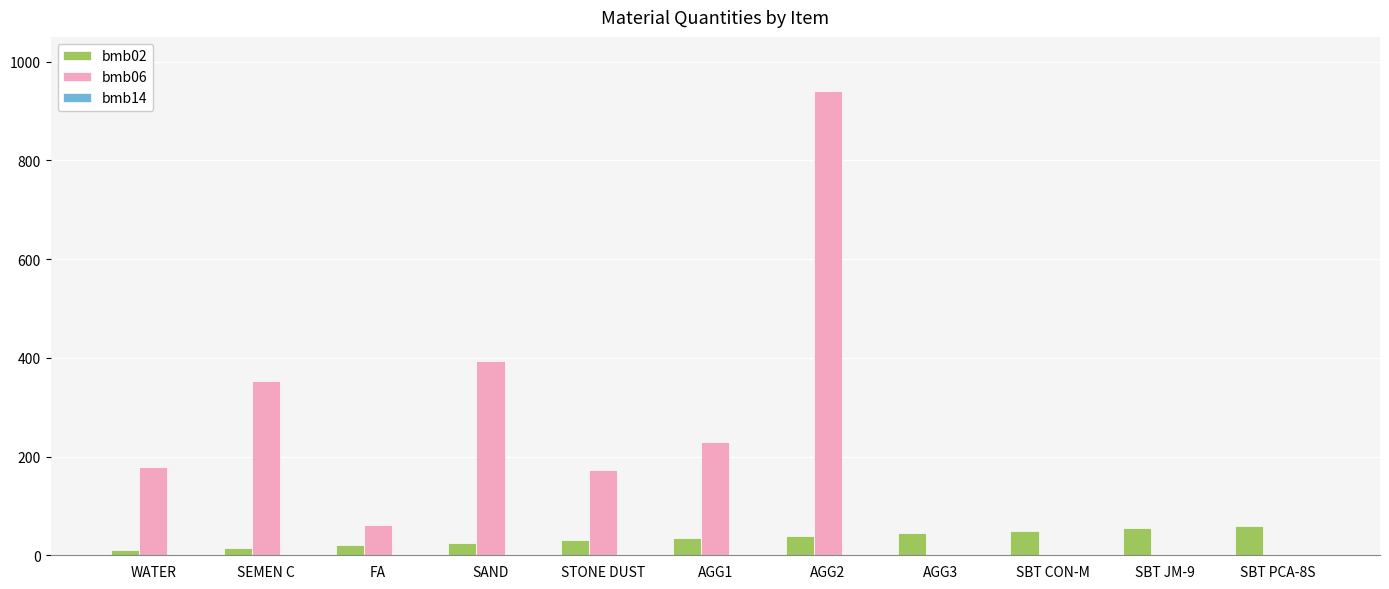

Between SAND and AGG3, which series saw the biggest shift?

bmb06